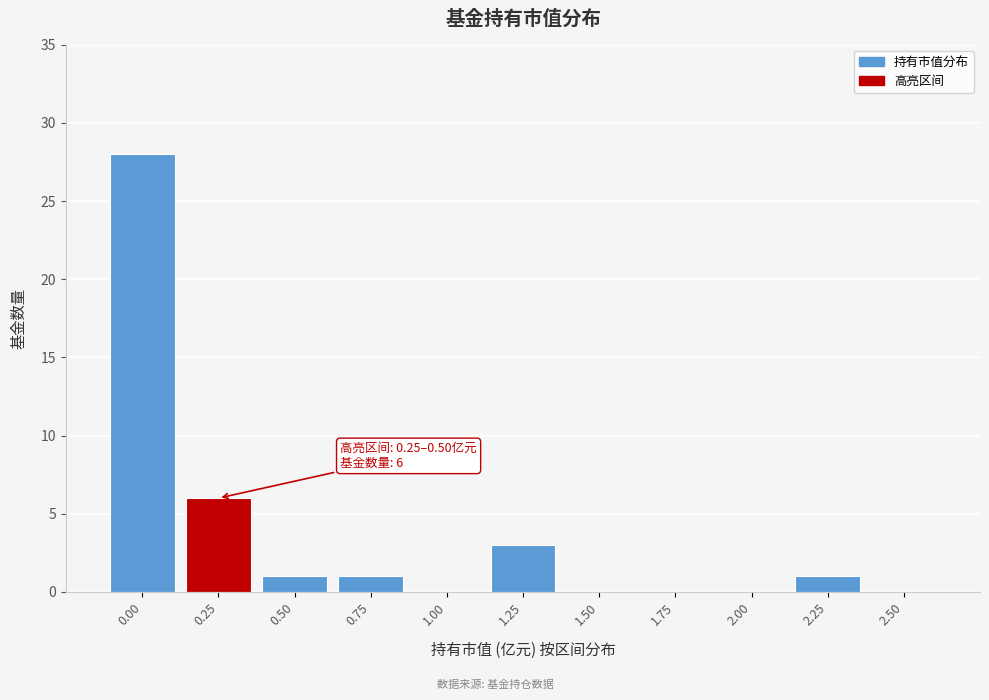

Reading right to left, extract all data points from this chart.

2.50=0	2.25=1	2.00=0	1.75=0	1.50=0	1.25=3	1.00=0	0.75=1	0.50=1	0.25=6	0.00=28